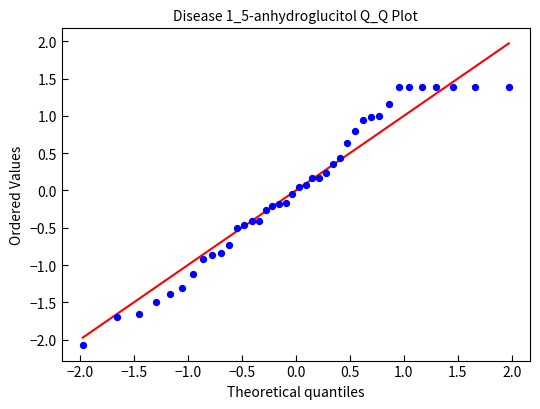

What is the range of Y values (max minus min)?

3.5